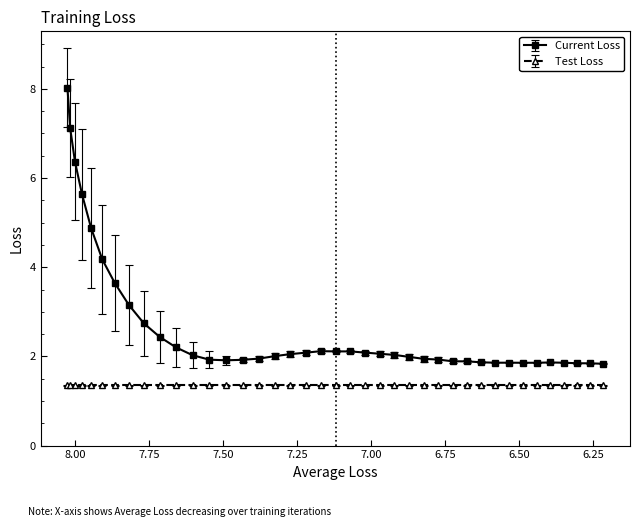

What is the difference between the second highest and minimum values in the Current Loss series?

5.3